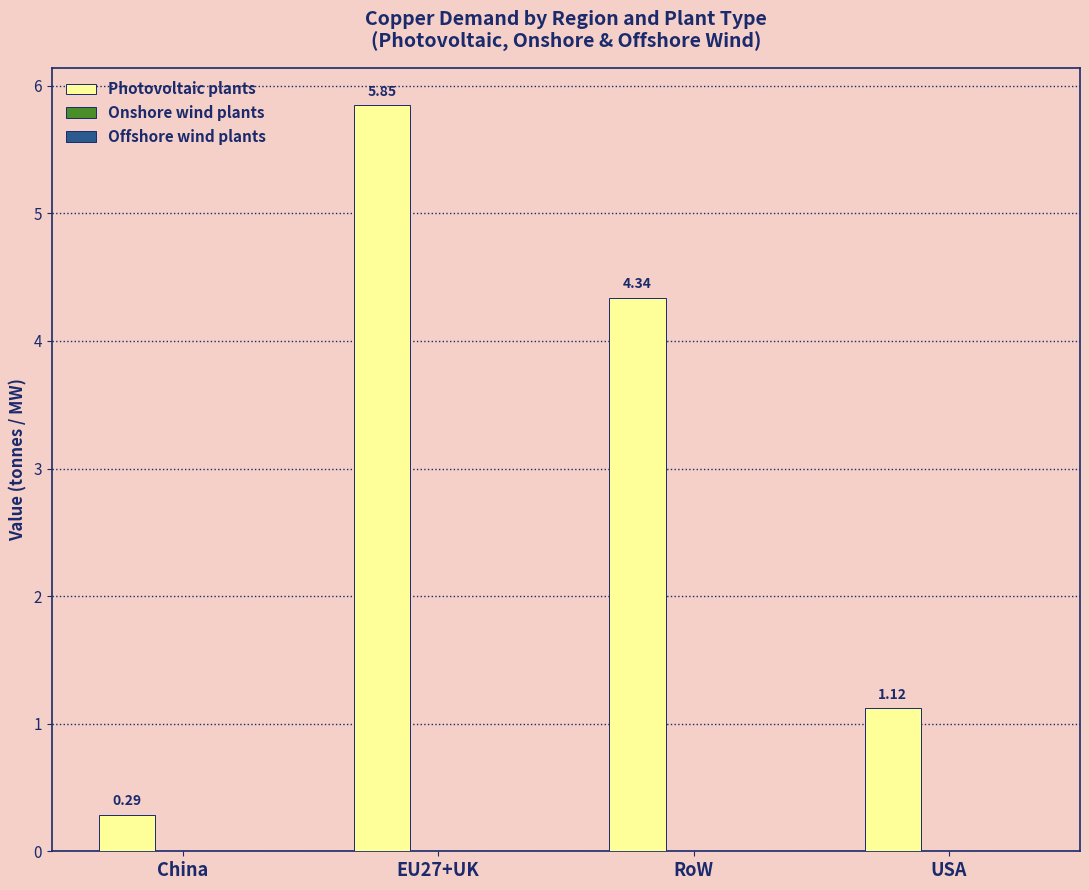

At which label is Photovoltaic plants closest to 3?

RoW